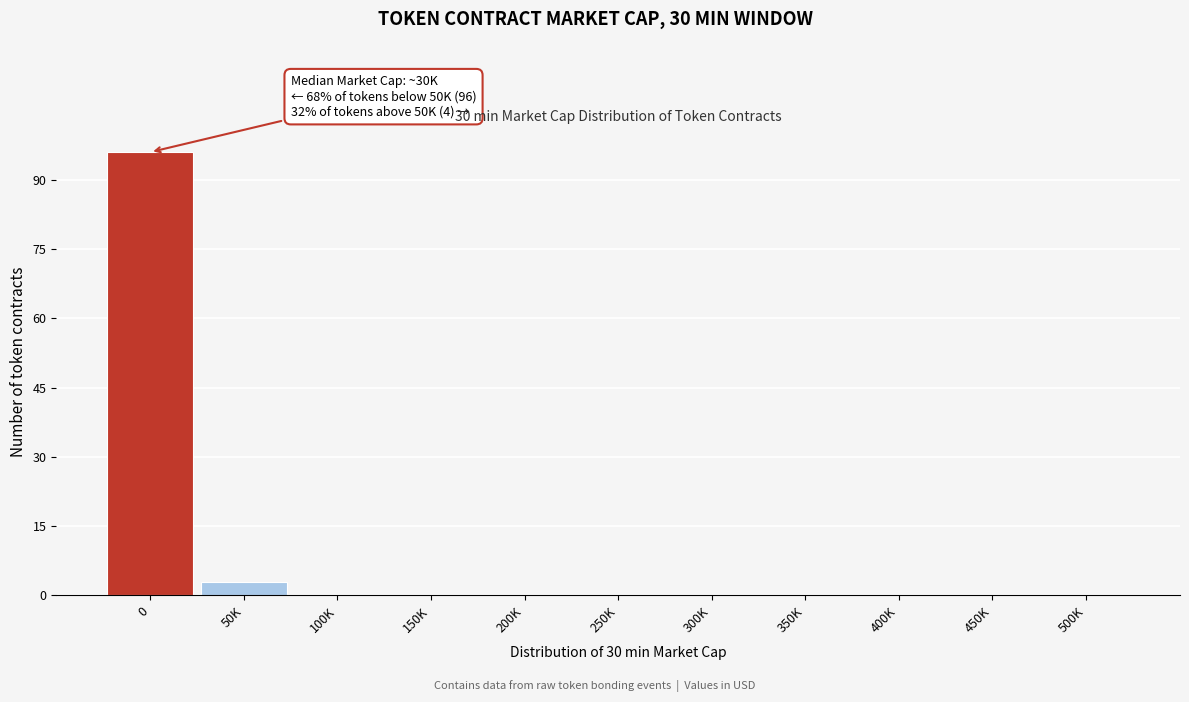

Reading left to right, transcribe all the data shown in this chart.

0=96	50K=3	100K=0	150K=0	200K=0	250K=0	300K=0	350K=0	400K=0	450K=0	500K=0